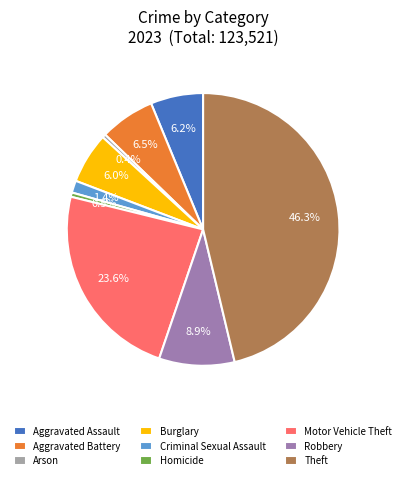

Is there any slice that represents more than half of the pie?

No